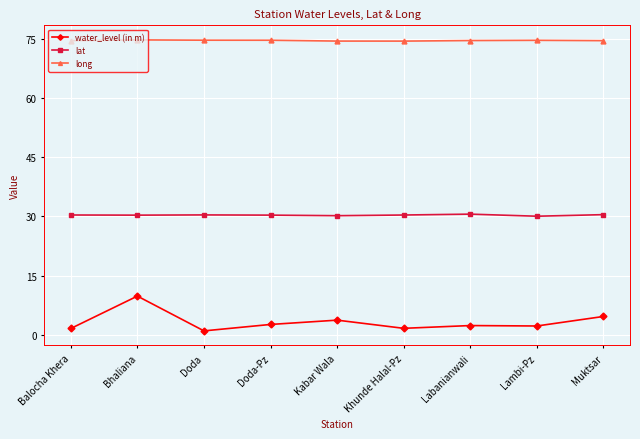

What is the difference between the second highest and second lowest values in the long series?

0.2